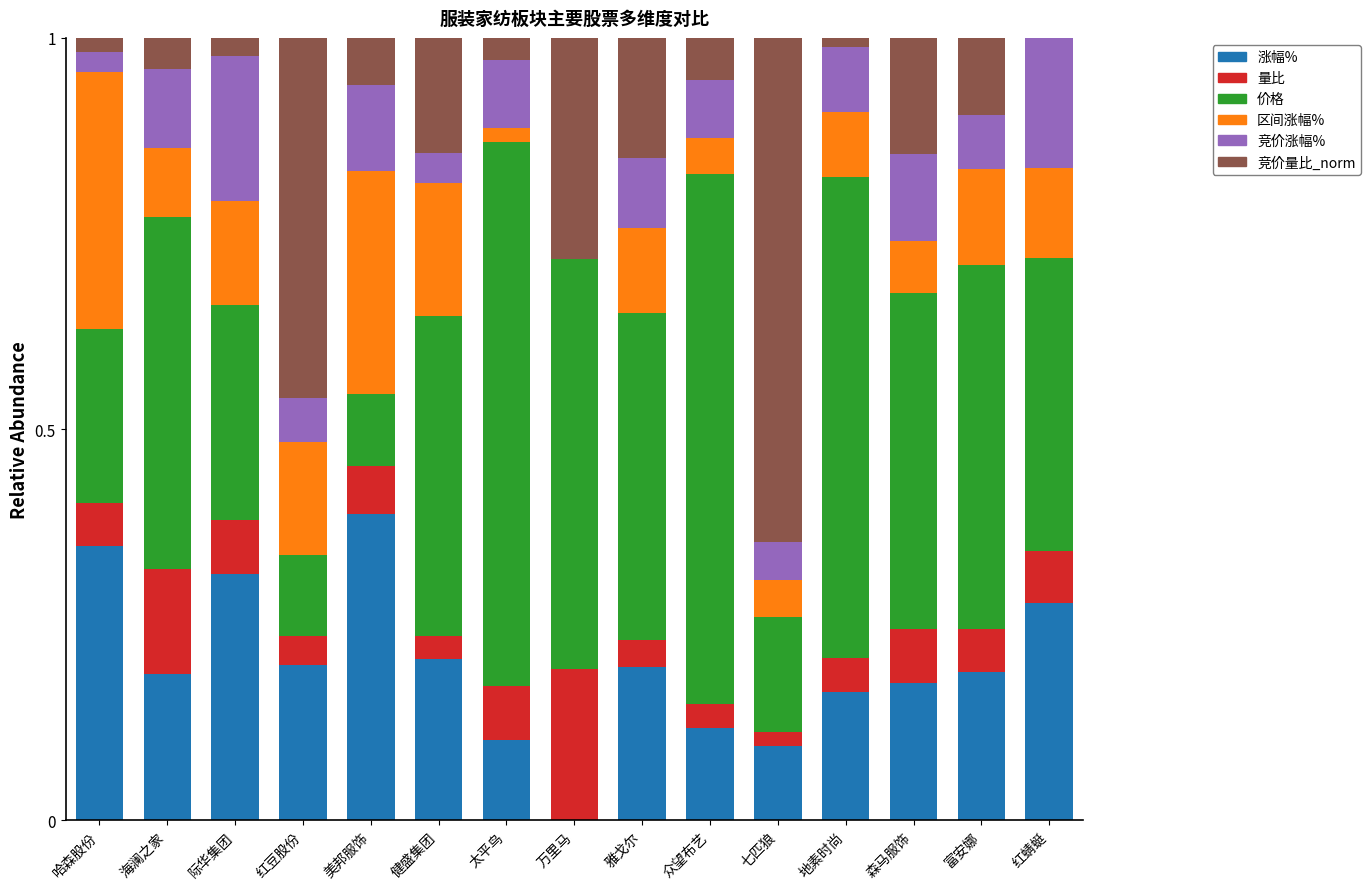

What is the total value across all series at 健盛集团?

1.0